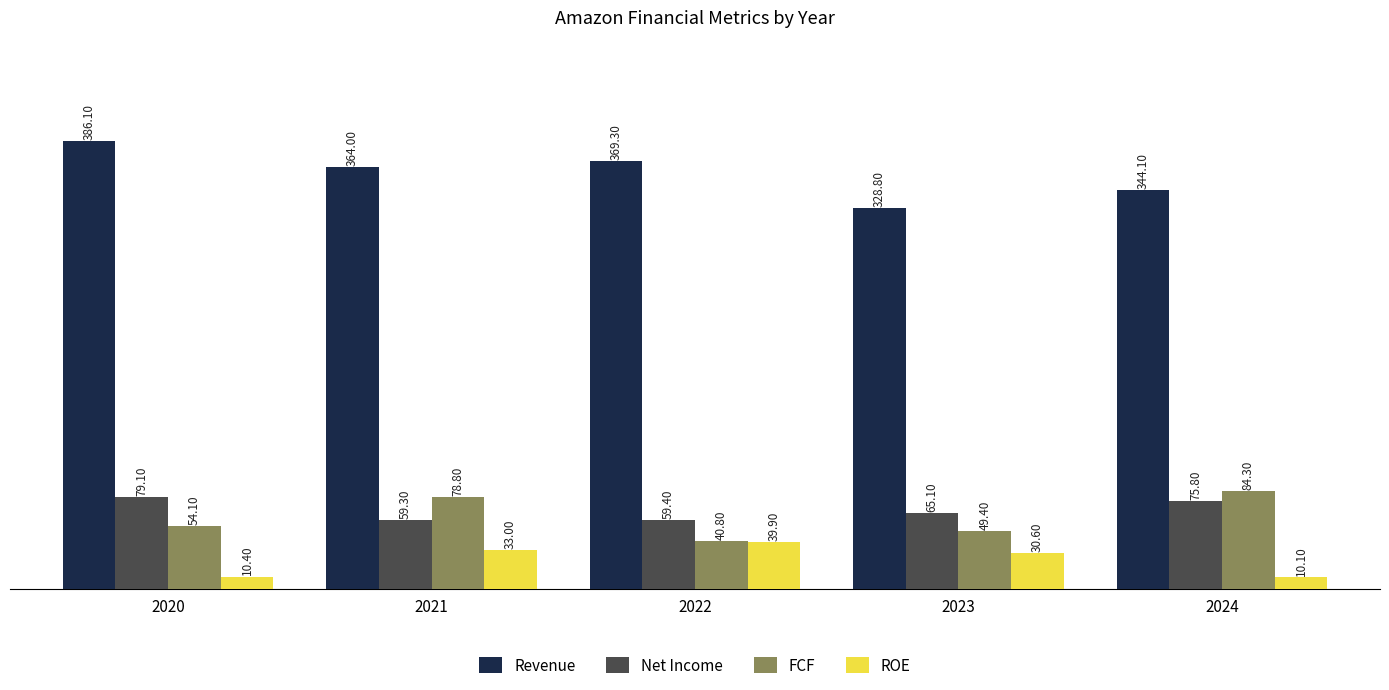

What is the sum of the ROE values at 2021 and 2023?

63.6